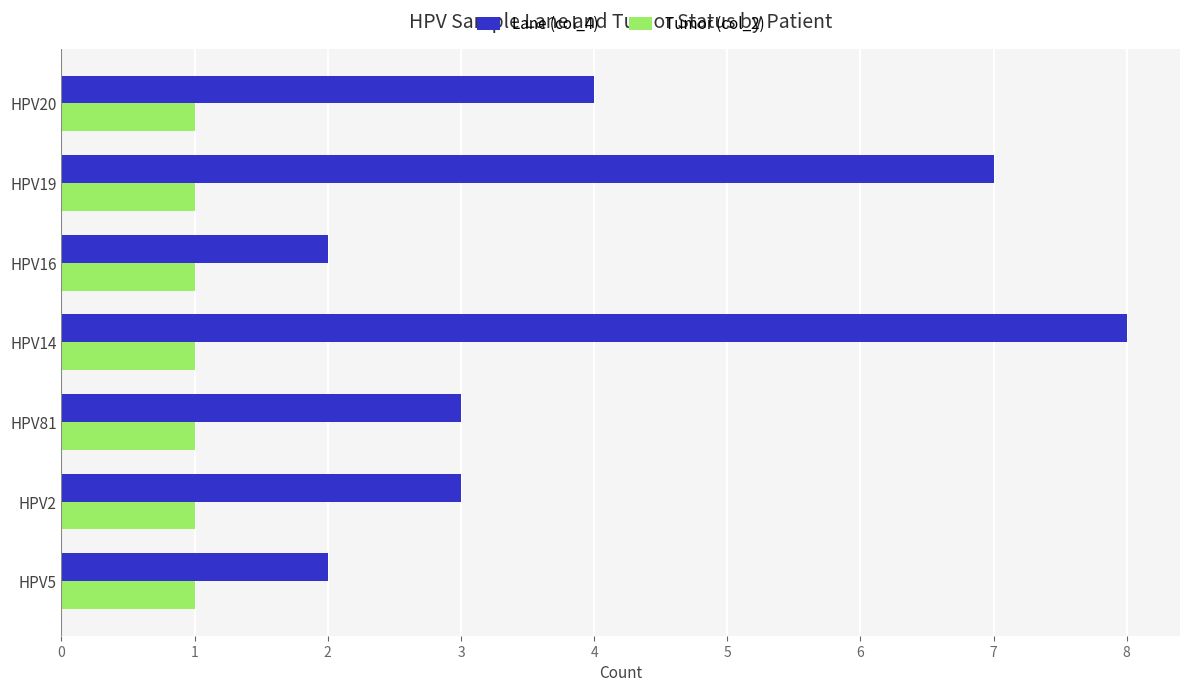

At which category is the sum across all series the highest?

HPV14